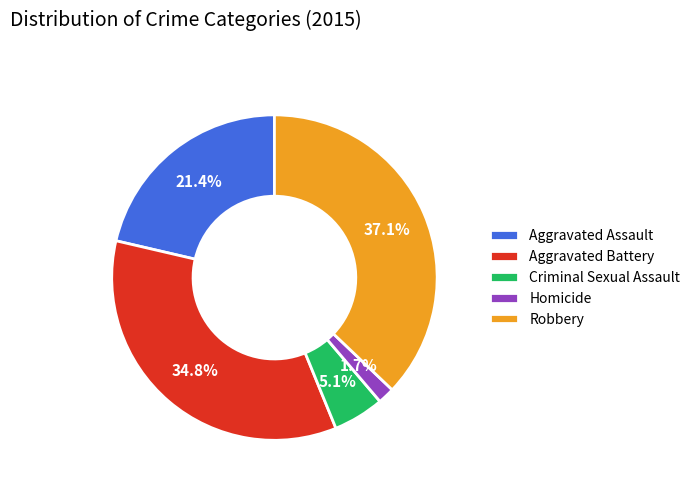

Do Aggravated Assault and Criminal Sexual Assault together represent more than half of the pie?

No